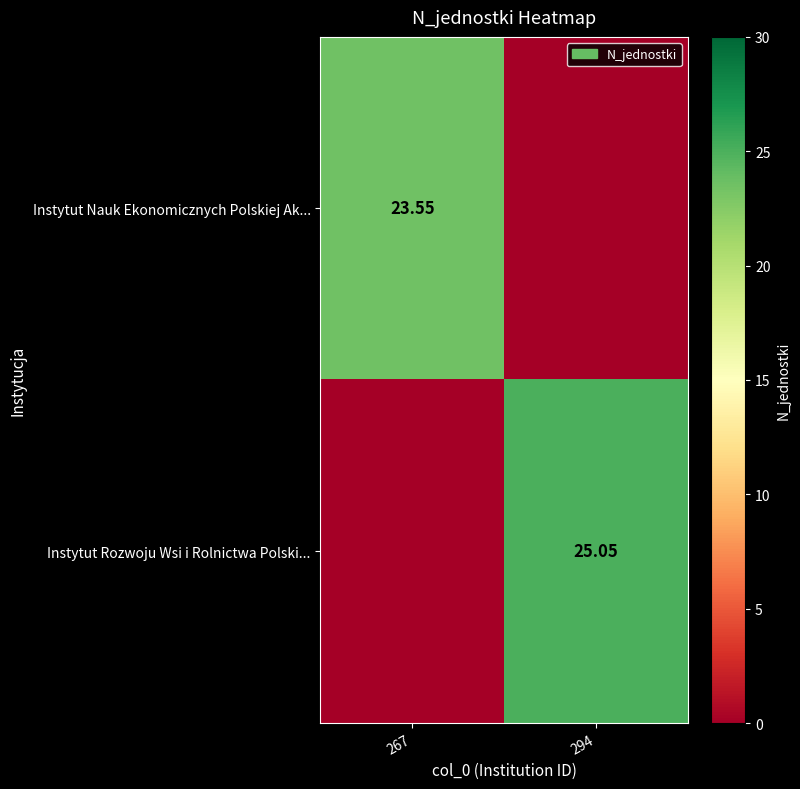

What is the difference between the highest and lowest values at 267?

23.6